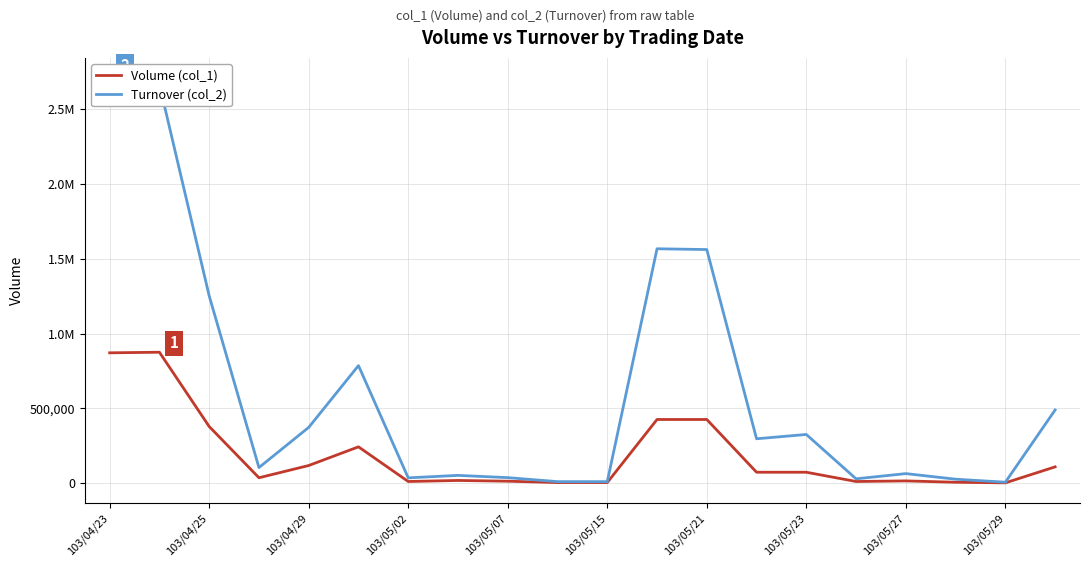

Which series has the largest total across all categories?

Turnover (col_2)